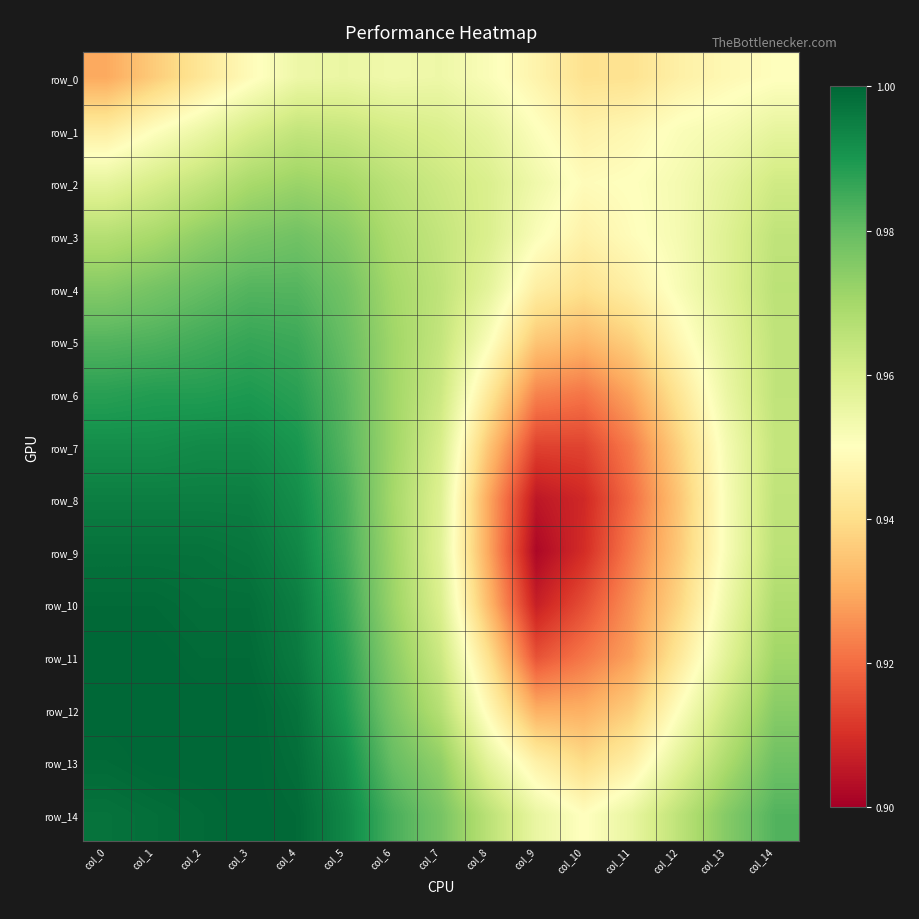

Count the row_1 values in the range 0 to 1.

15